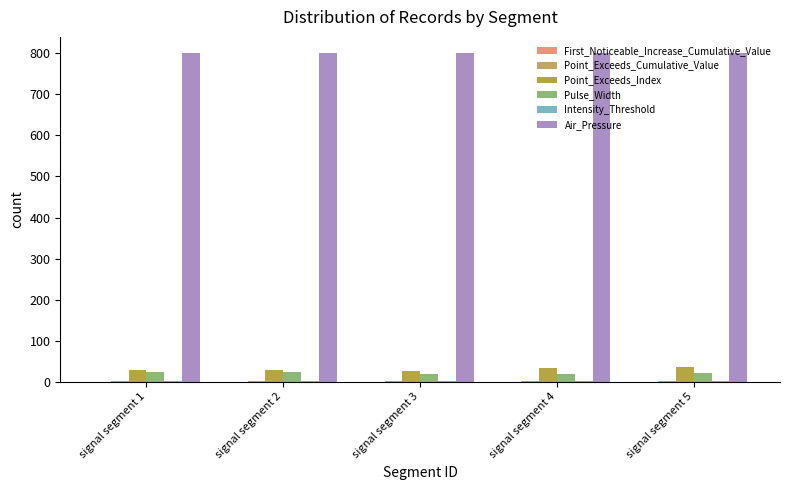

What is the sum of all Air_Pressure values?

4000.0